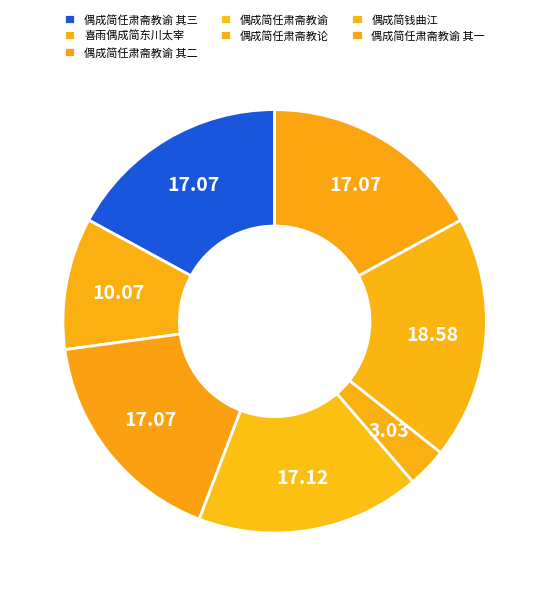

How many segments does this pie chart have?

7